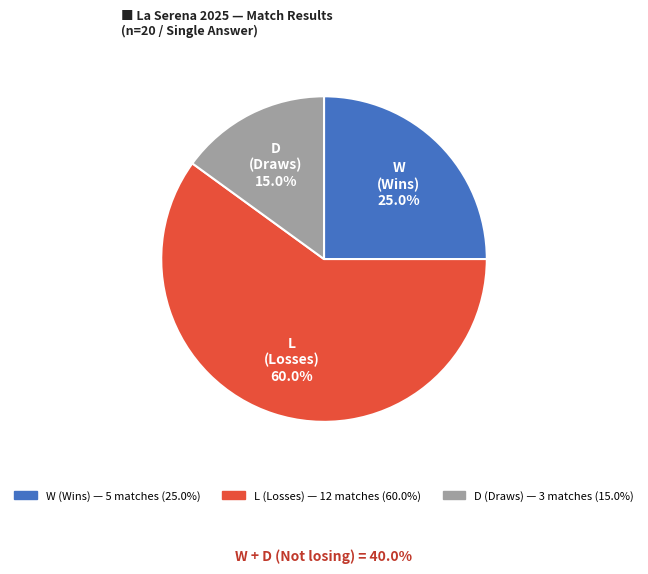

Does any single category account for the majority?

Yes